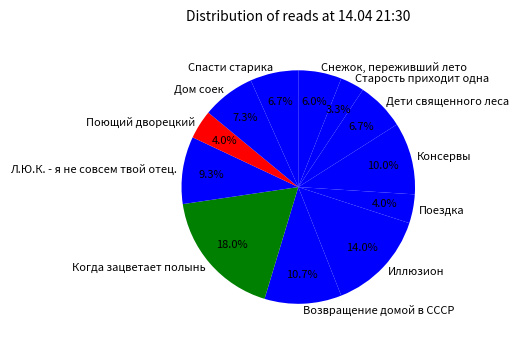

To the nearest percent, what portion does Возвращение домой в СССР represent?

11%